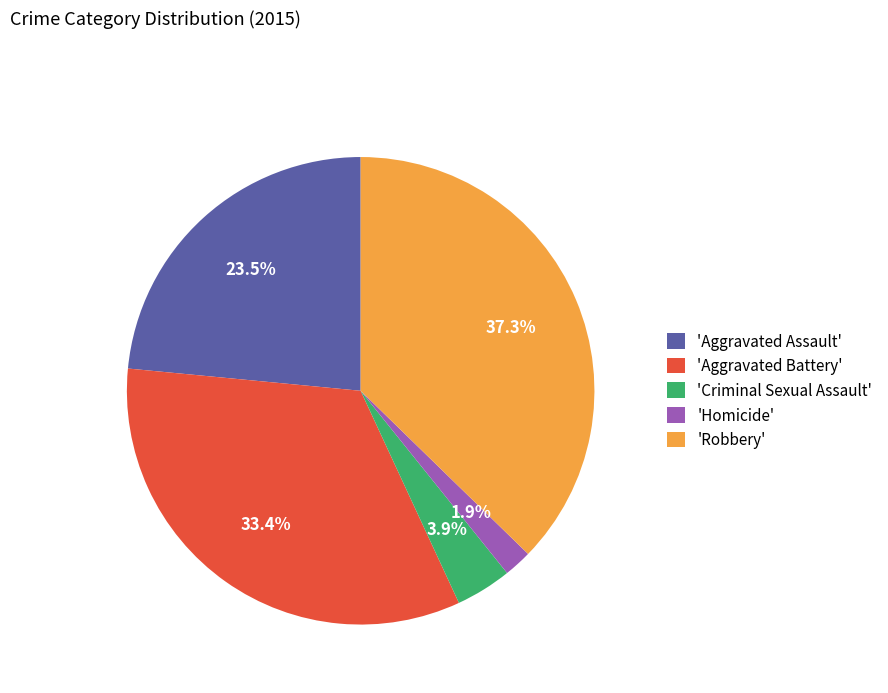

Rank the categories by value from lowest to highest.

'Homicide', 'Criminal Sexual Assault', 'Aggravated Assault', 'Aggravated Battery', 'Robbery'